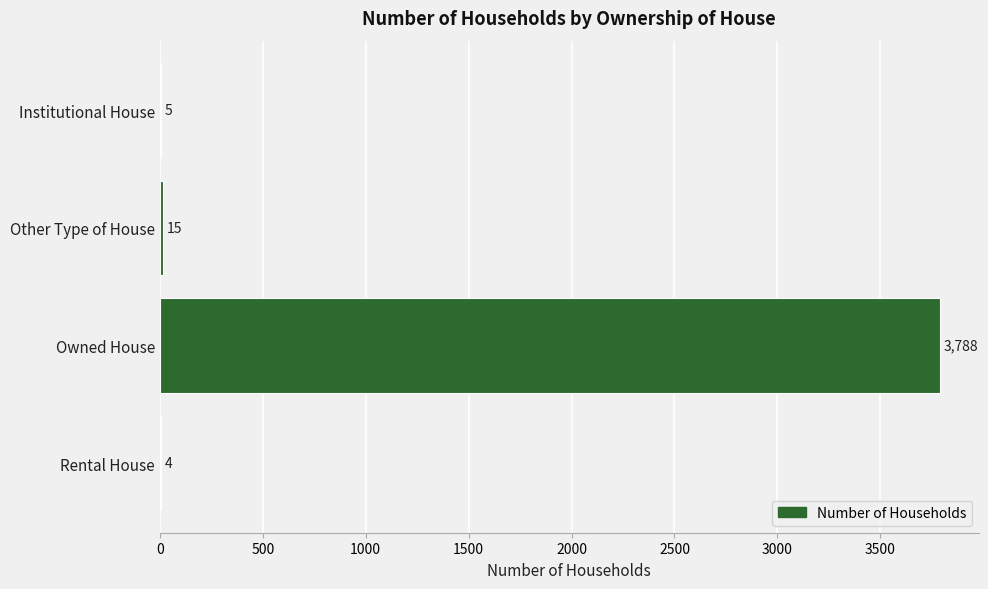

Reading top to bottom, extract all data points from this chart.

Institutional House=5	Other Type of House=15	Owned House=3788	Rental House=4